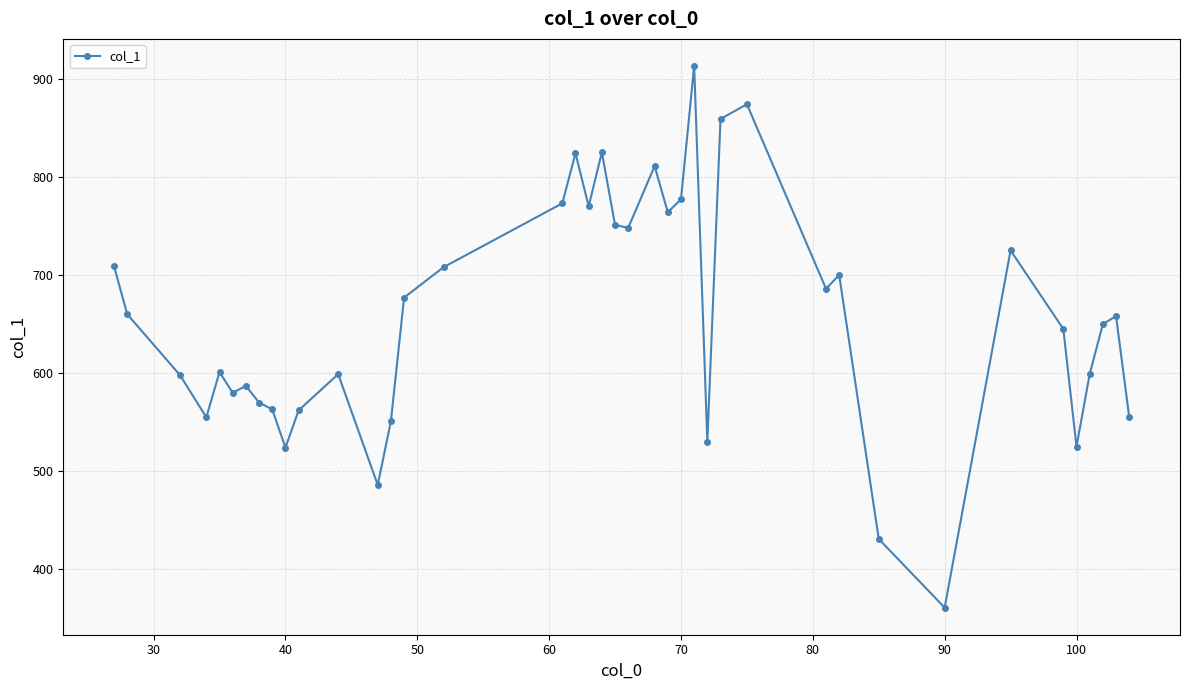

True or false: the data has more than 2 interior local peaks.

True